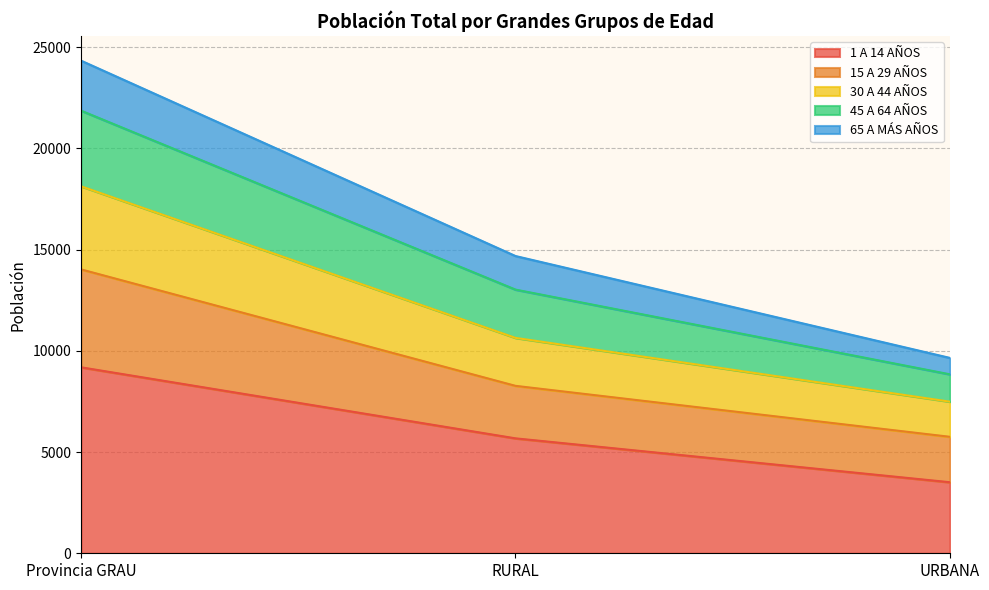

Where is 1 A 14 AÑOS nearest to the value 6349?

RURAL